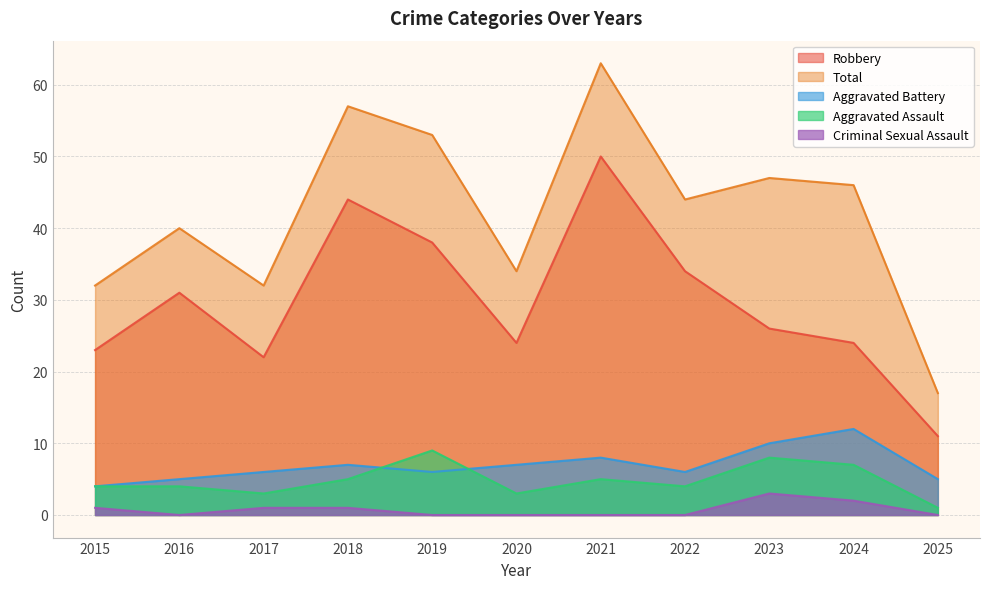

Where is the first local minimum for Total?

2017